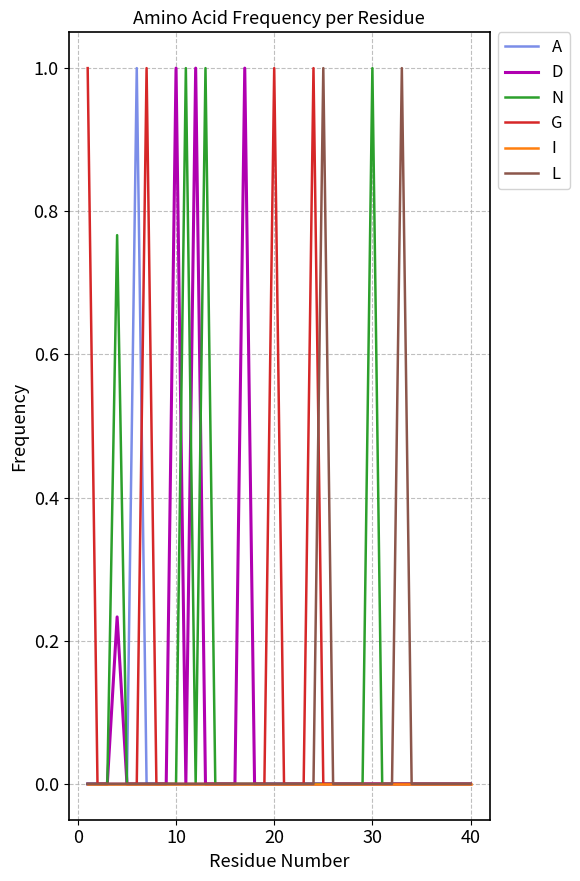

Does the chart display data point markers on the line(s)?

No